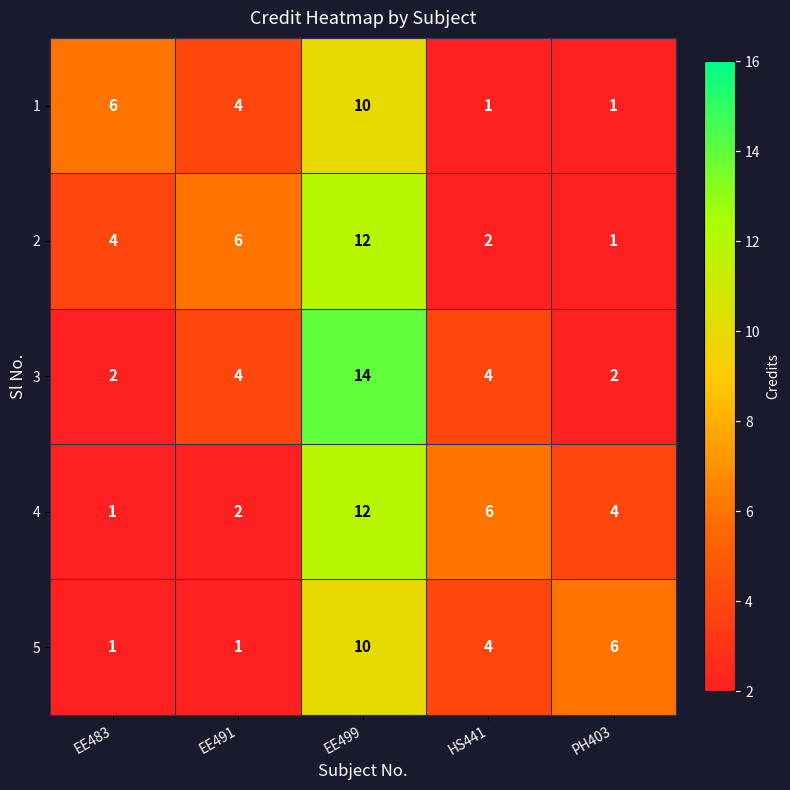

What is the total value across all series at EE483?

14